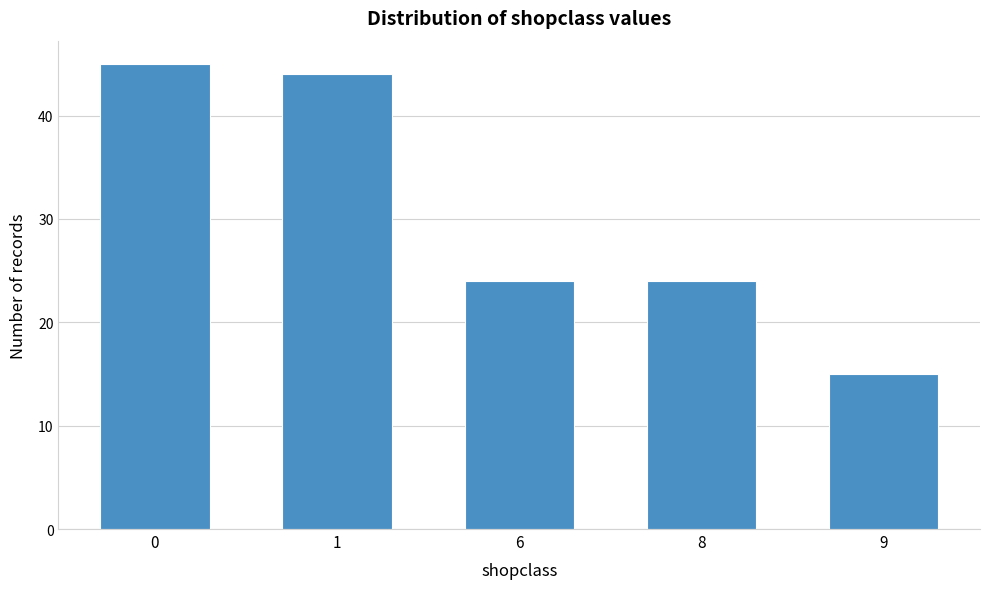

Reading right to left, what are all the values shown in this chart?

15	24	24	44	45